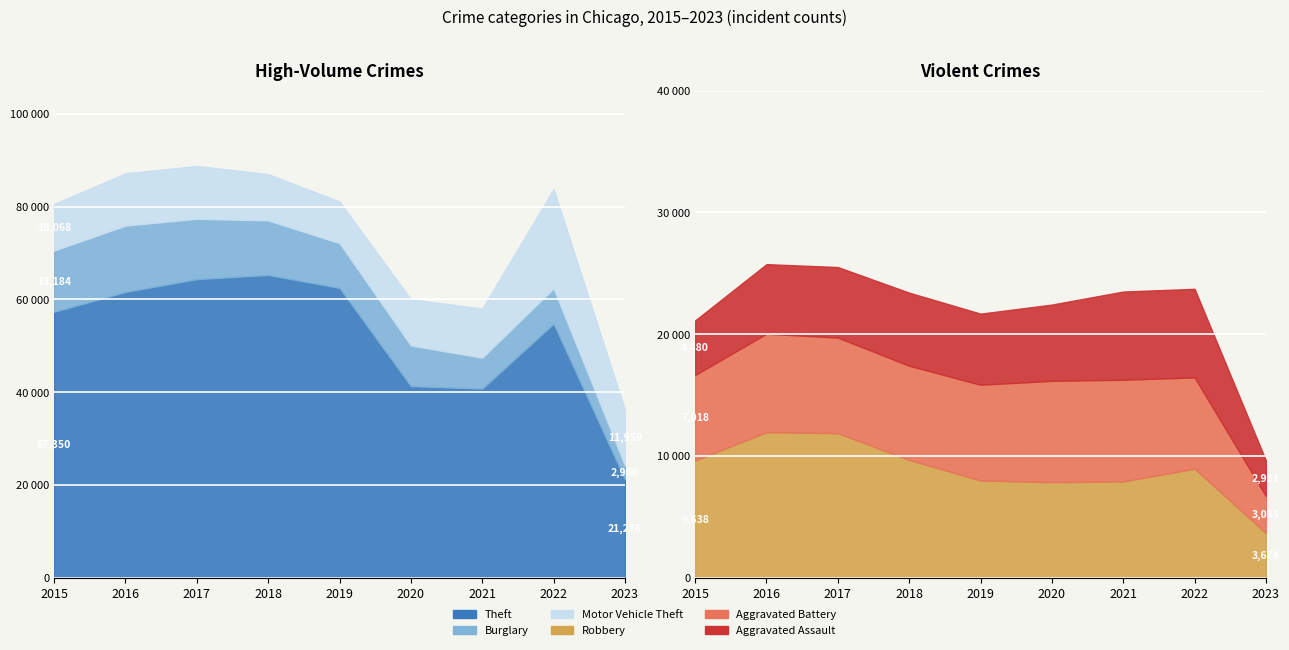

Does the chart display data point markers on the line(s)?

No